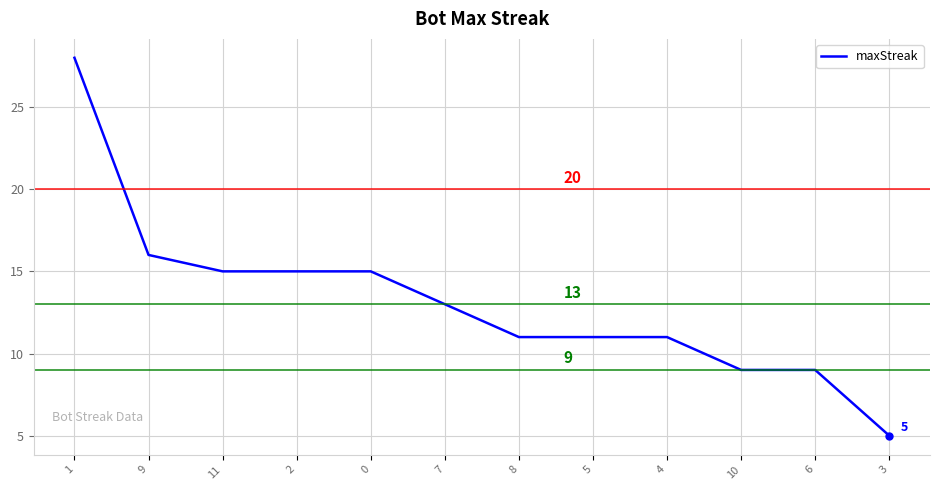

Where does the data first go above 13?

1